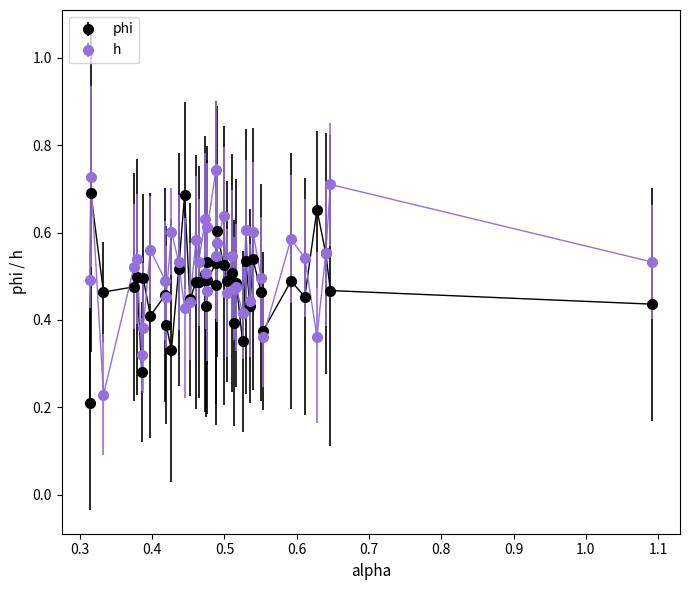

Rank the series by their maximum value, from lowest to highest.

phi, h